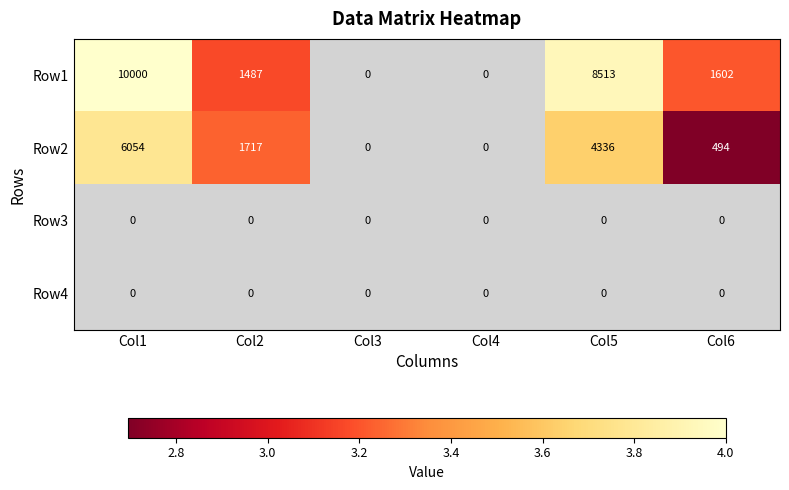

Which has a higher value, Col1 or Col2?

Col1